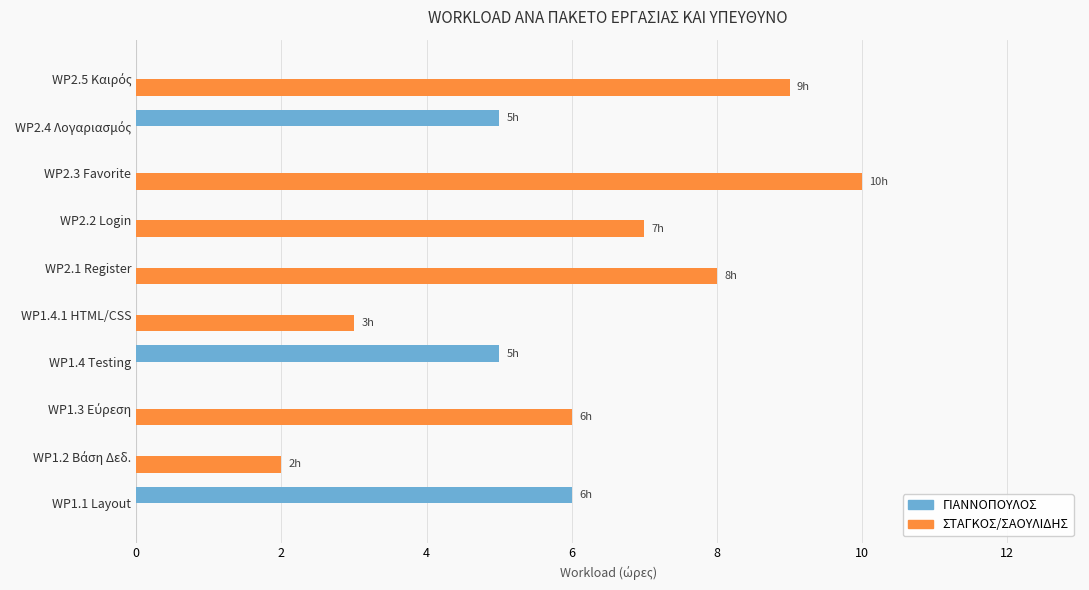

The ΓΙΑΝΝΟΠΟΥΛΟΣ series shows 0 at WP2.1 Register. True or false?

True